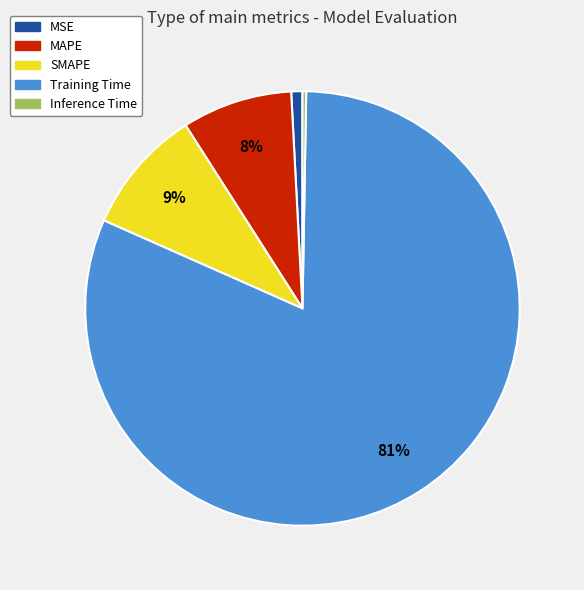

Which category has the biggest portion of the pie?

Training Time